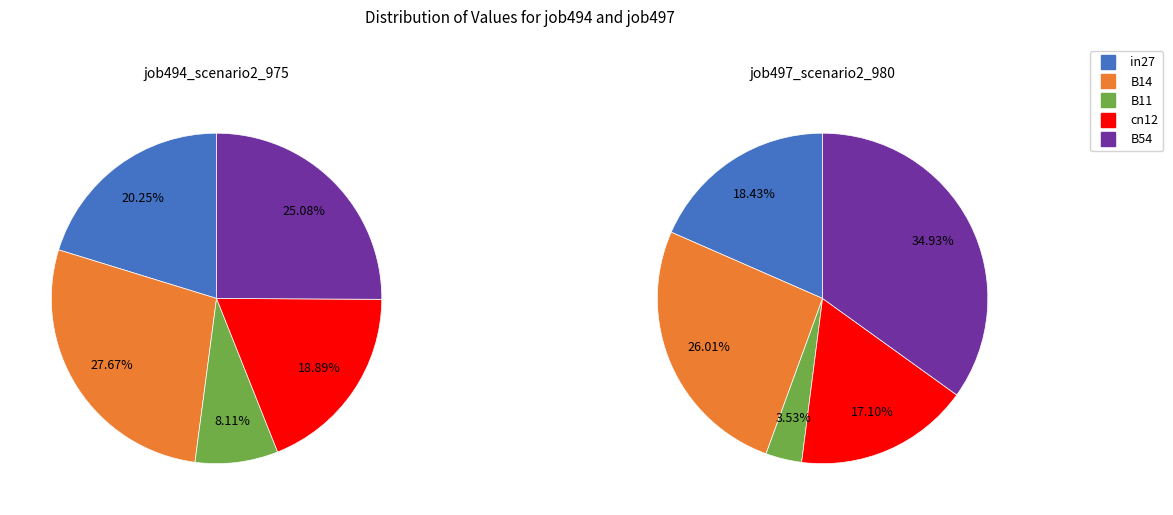

To the nearest percent, what percentage of the pie is in27?

20%